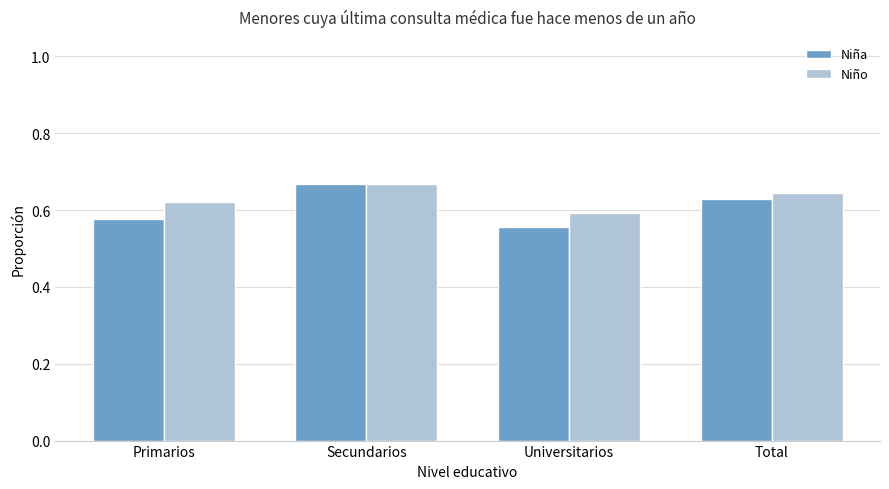

At which label does Niña reach its minimum?

Universitarios